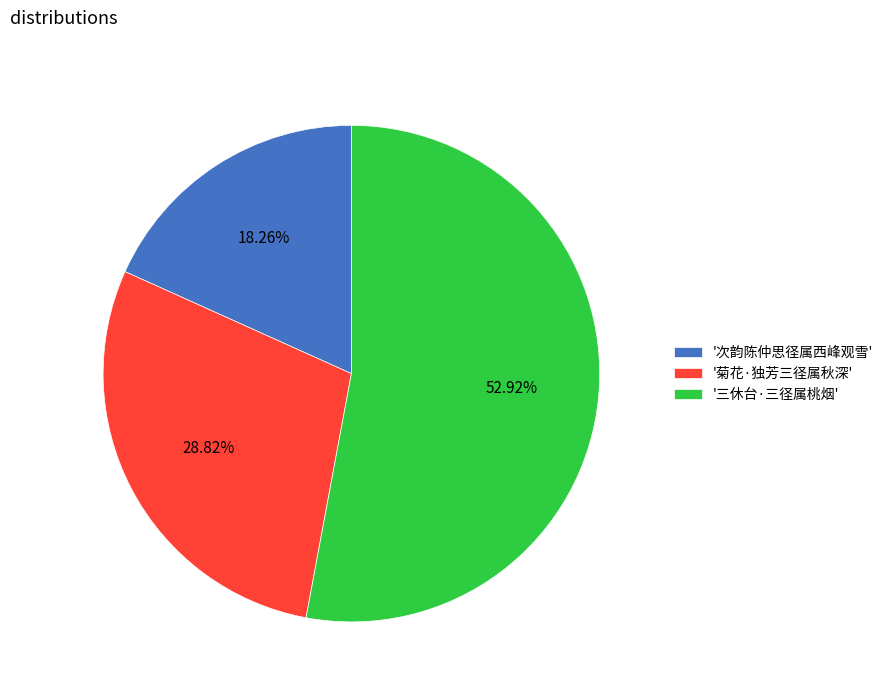

Which has a higher value, '菊花·独芳三径属秋深' or '三休台·三径属桃烟'?

'三休台·三径属桃烟'